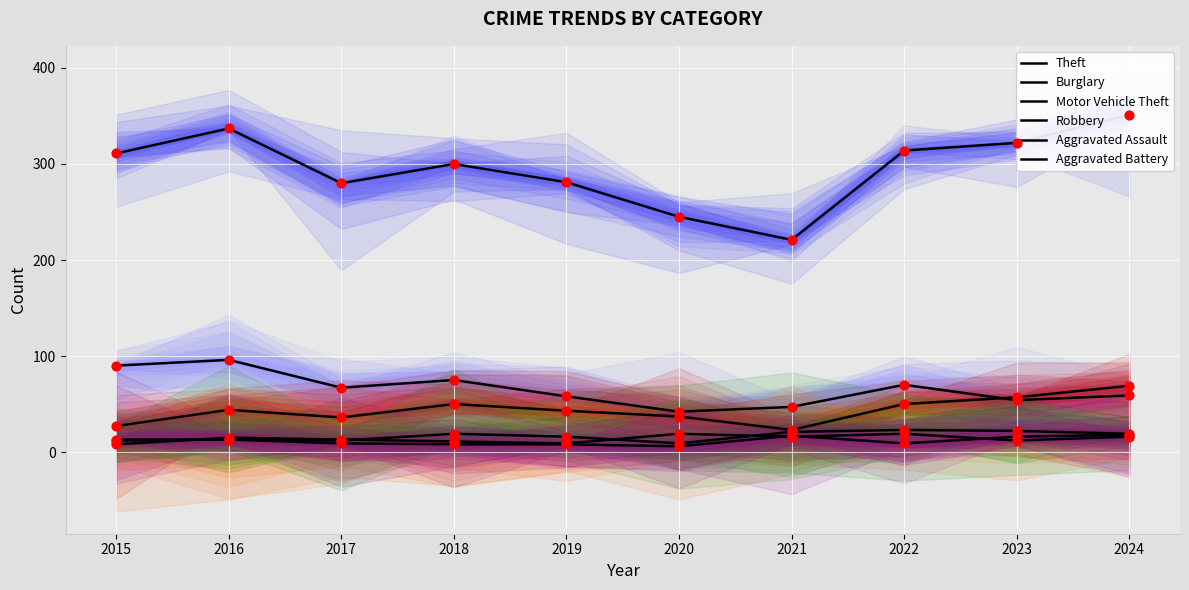

At which category is the sum across all series the highest?

2024